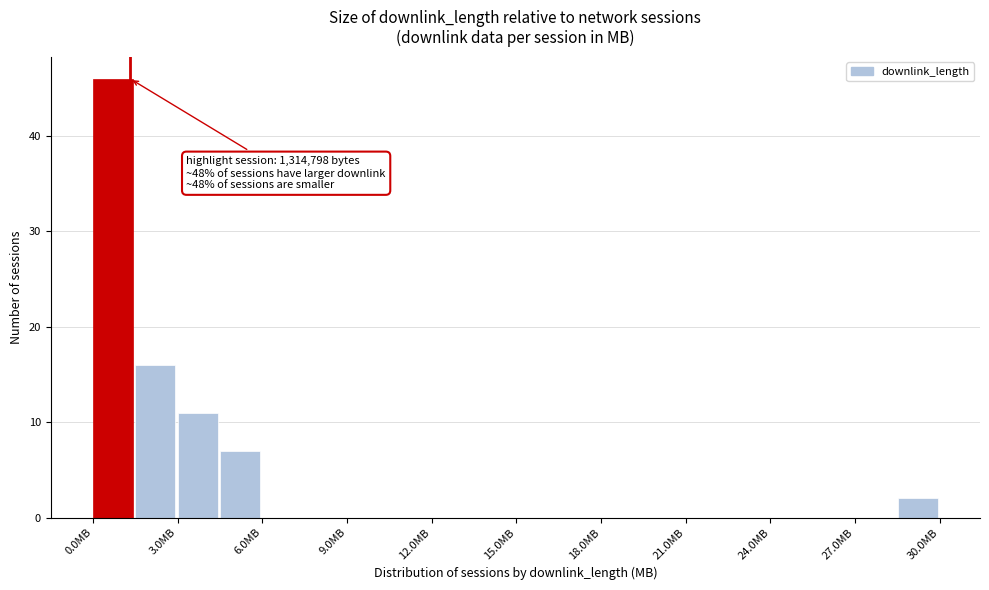

Read against the x-axis, roughly where is the centre of the tallest bar?

0.5